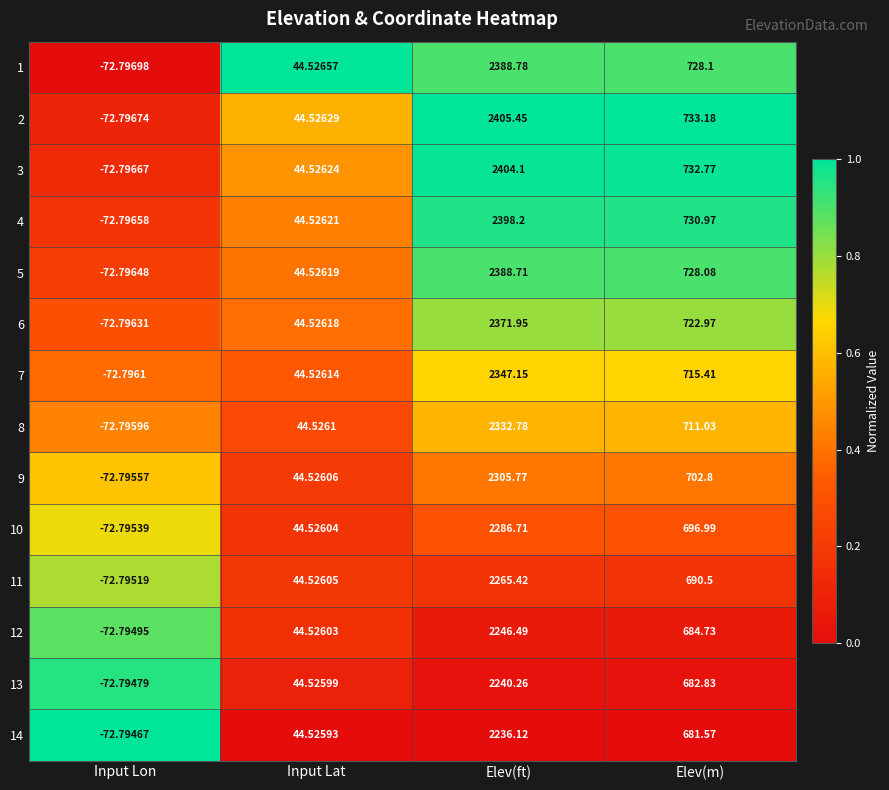

At which category is the sum across all series the highest?

Elev(ft)